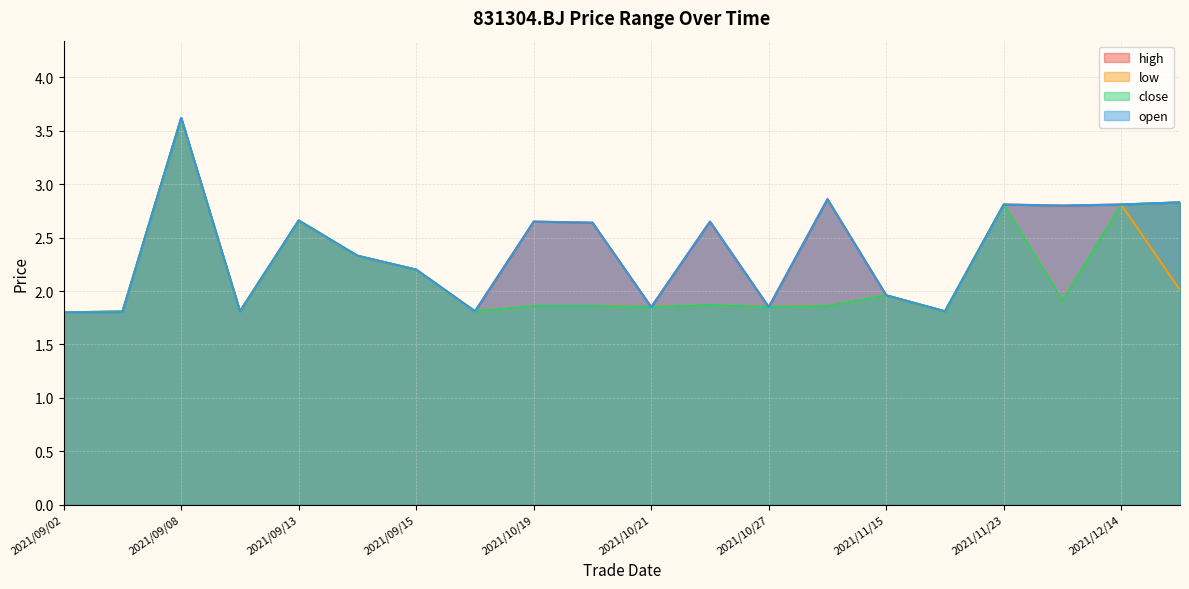

Reading left to right, extract all data points from this chart.

high: 1.8	1.8	3.6	1.8	2.7	2.3	2.2	1.8	2.6	2.6	1.9	2.6	1.9	2.9	2.0	1.8	2.8	2.8	2.8	2.8
low: 1.8	1.8	3.6	1.8	2.7	2.3	2.2	1.8	1.9	1.9	1.9	1.9	1.9	1.9	2.0	1.8	2.8	1.9	2.8	2.0
close: 1.8	1.8	3.6	1.8	2.7	2.3	2.2	1.8	1.9	1.9	1.9	1.9	1.9	1.9	2.0	1.8	2.8	1.9	2.8	2.8
open: 1.8	1.8	3.6	1.8	2.7	2.3	2.2	1.8	2.6	2.6	1.9	2.6	1.9	2.9	2.0	1.8	2.8	2.8	2.8	2.8